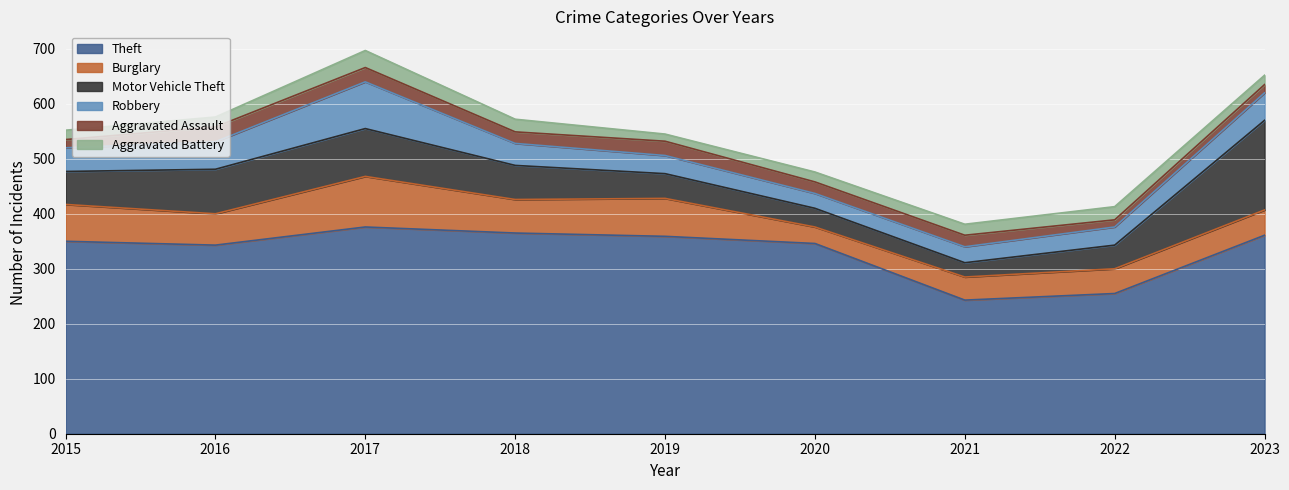

What is the sum of the Burglary values at 2017 and 2021?

134